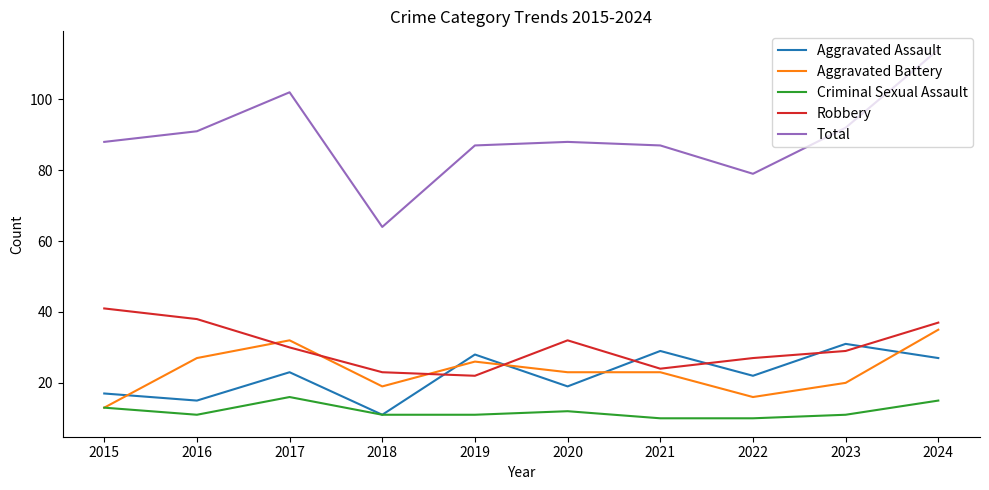

At which category is the sum across all series the highest?

2024